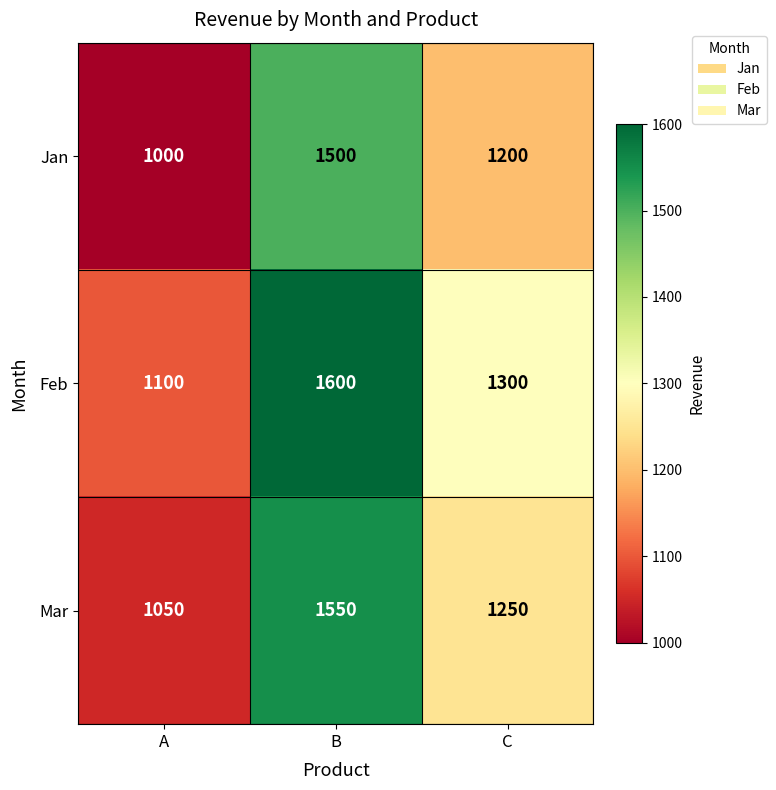

List the series in order of their overall mean, highest first.

Feb, Mar, Jan